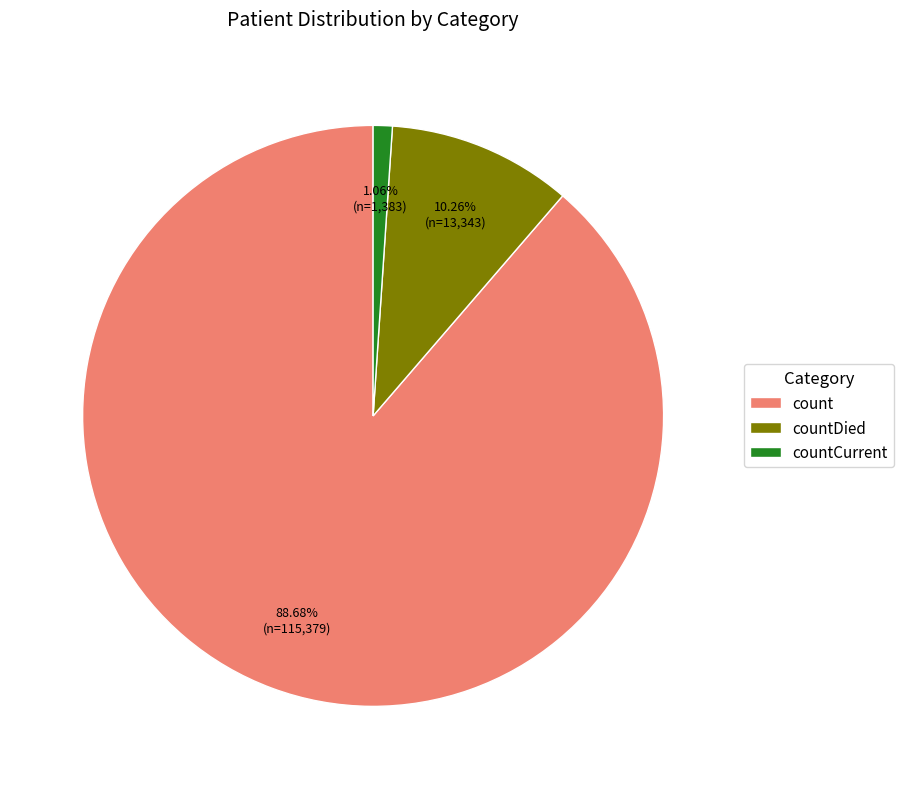

To the nearest percent, what is the average slice percentage?

33%